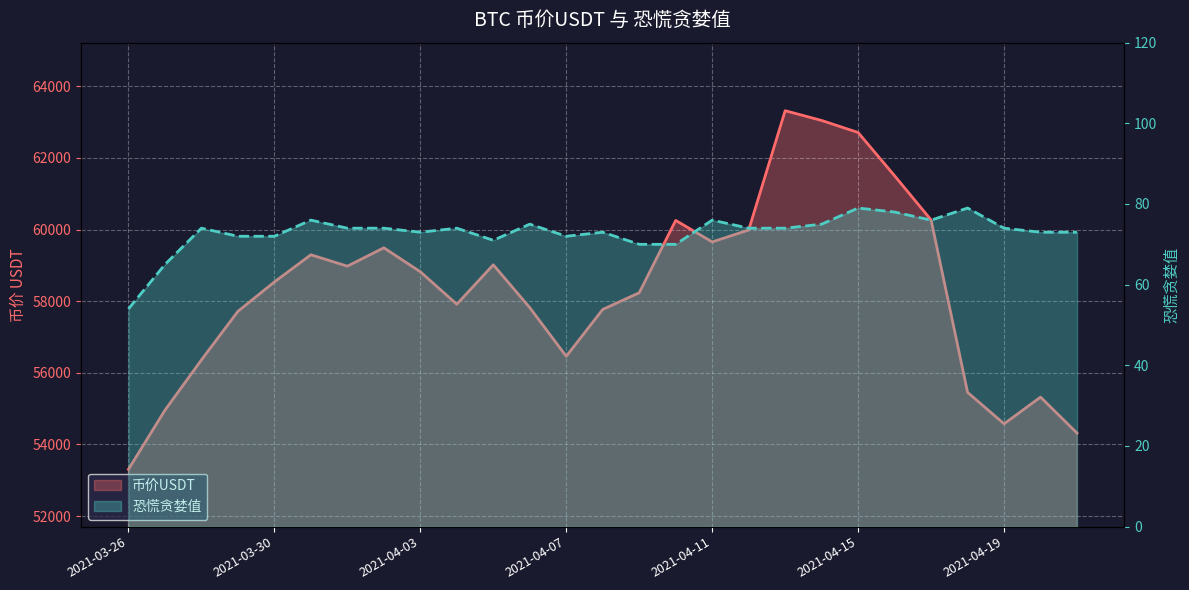

Which category has the lowest value in the 恐慌贪婪值 series?

2021-03-26